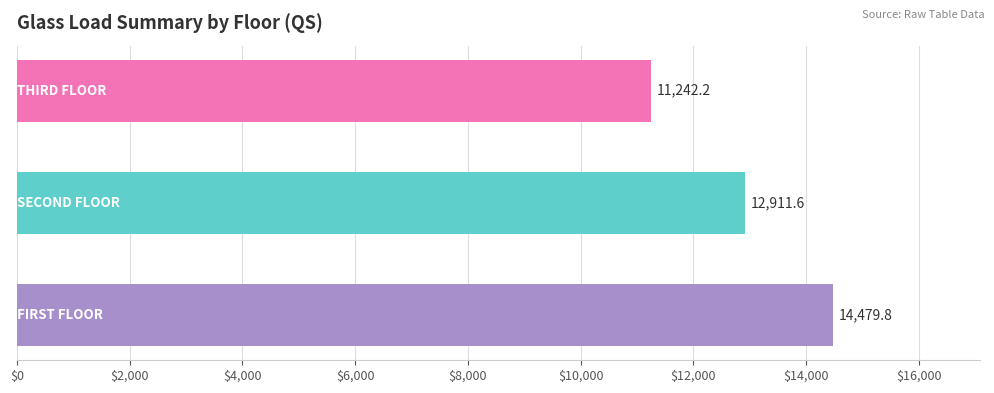

What is the minimum value shown in the chart?

11242.2